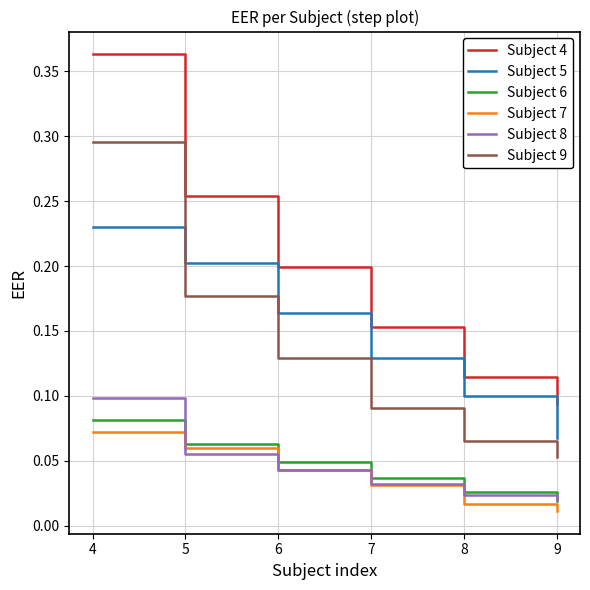

Which series changed the most between 6 and 9?

Subject 4